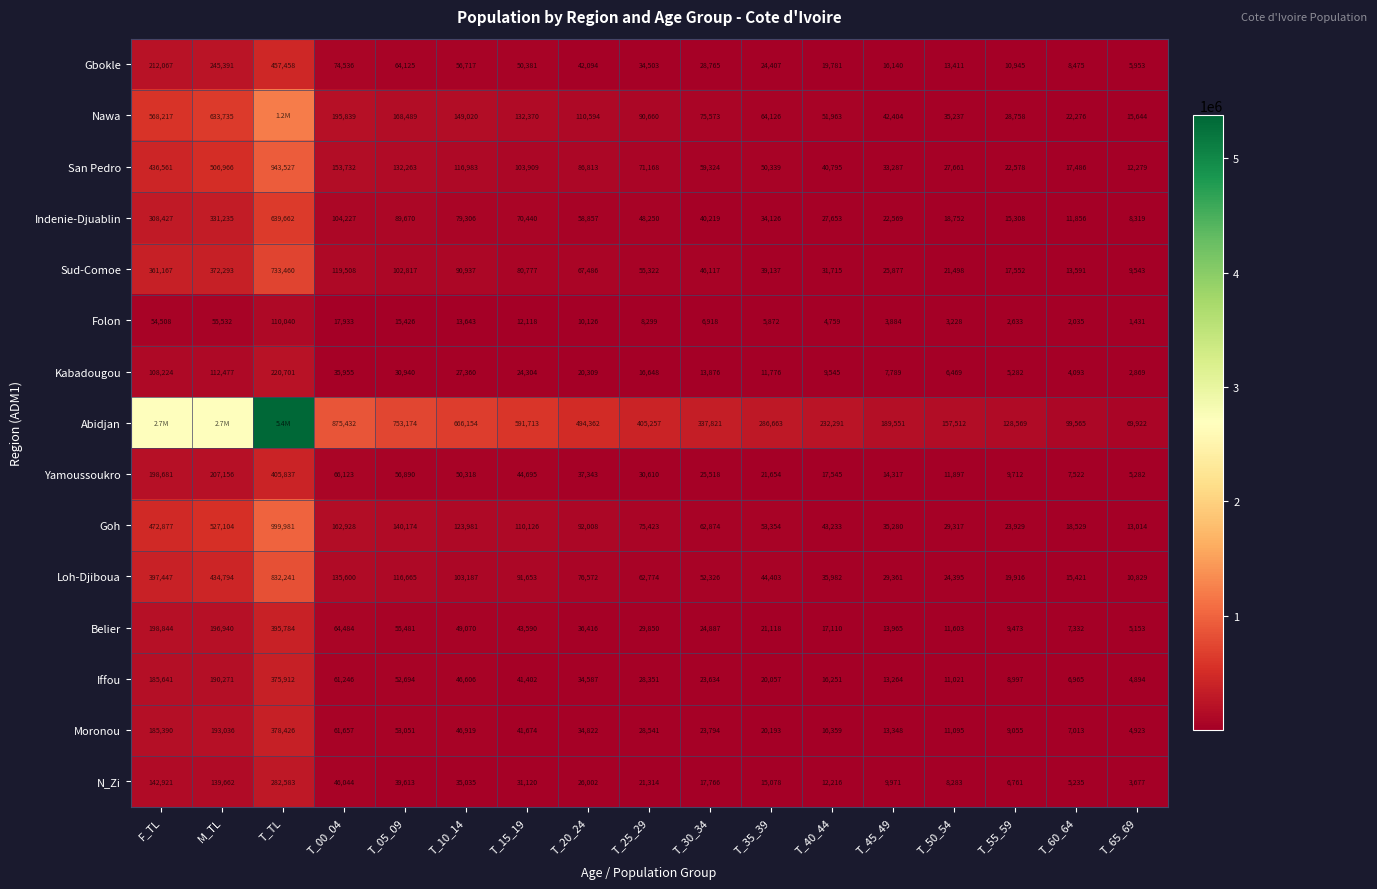

Is the value of Yamoussoukro at T_50_54 greater than the value of N_Zi at T_25_29?

No